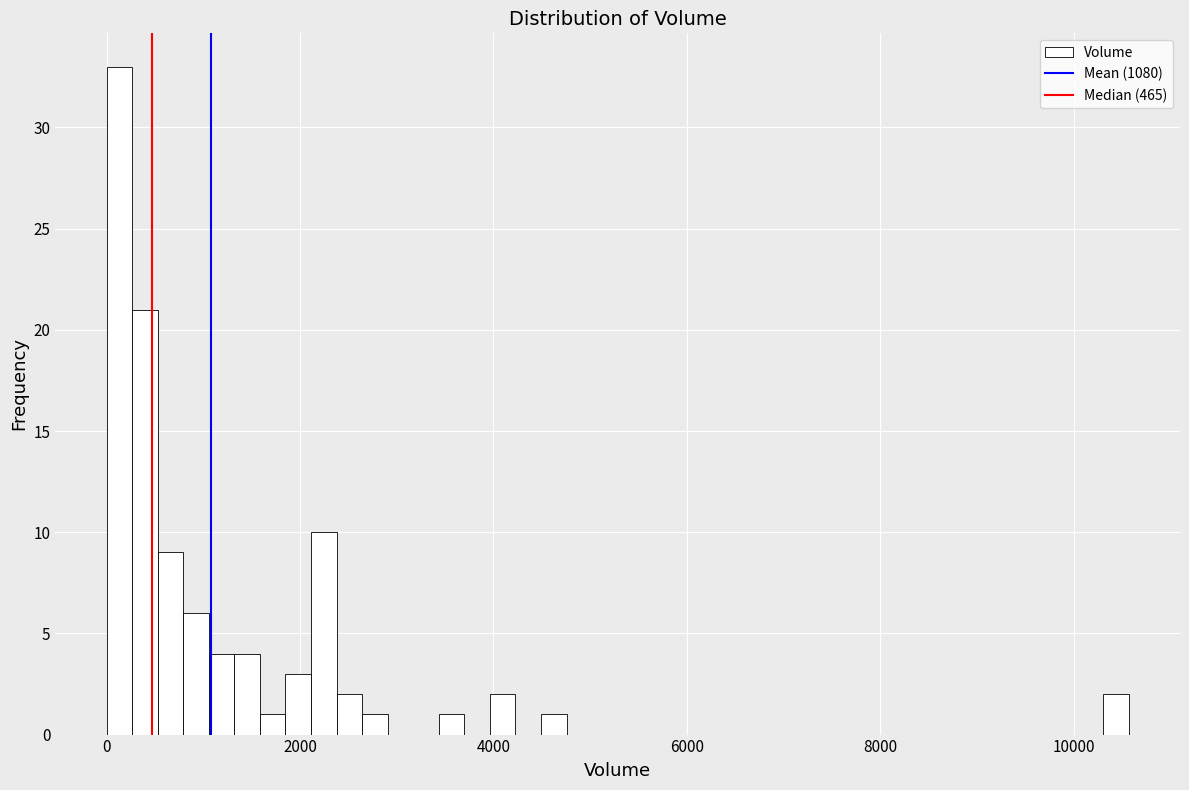

Around what value on the x-axis is the tallest bar? Give the approximate position of its centre, as read against the axis.

200